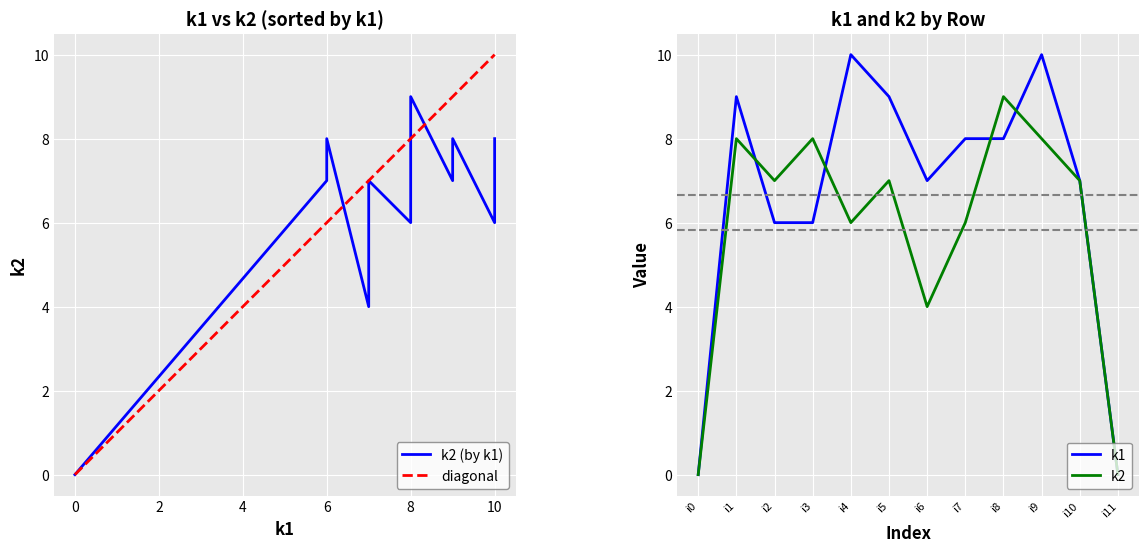

Which label corresponds to the smallest value in the chart?

i0